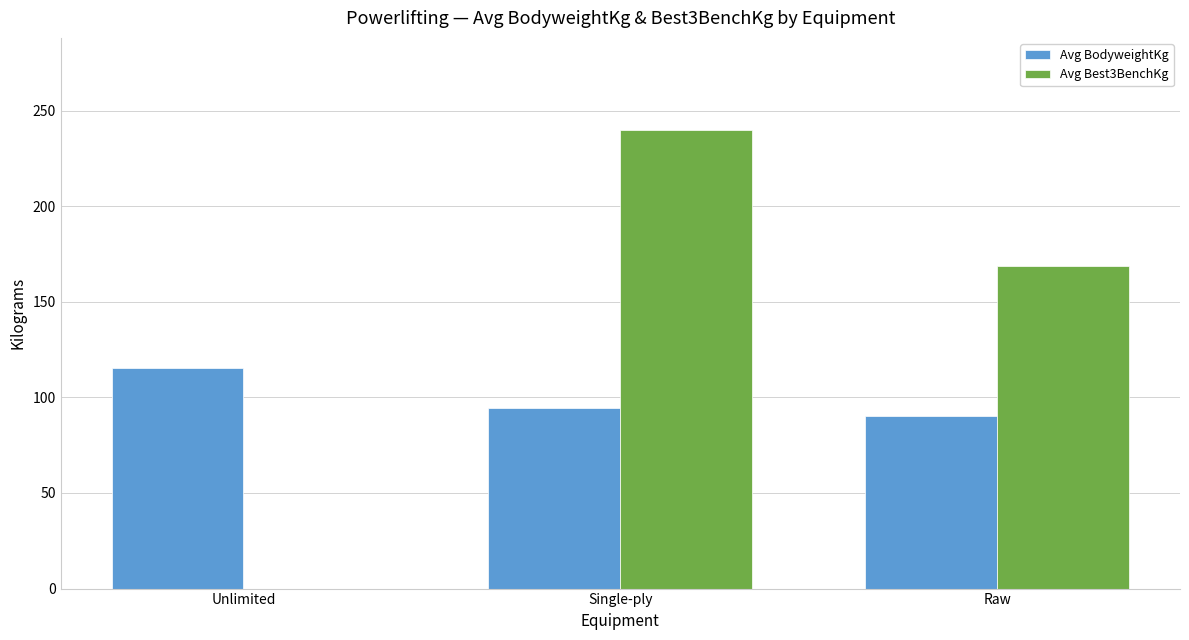

The value of Avg BodyweightKg at Raw is 90.1. True or false?

True